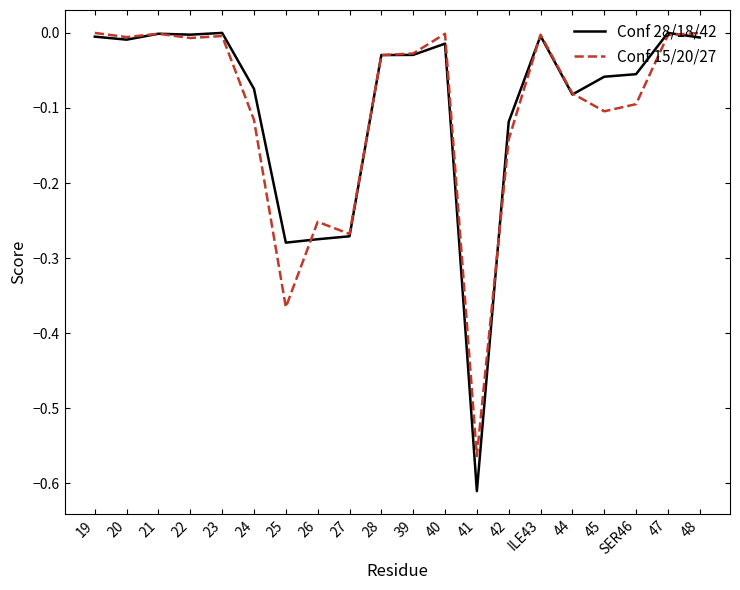

Which series has the widest spread of values?

Conf 28/18/42